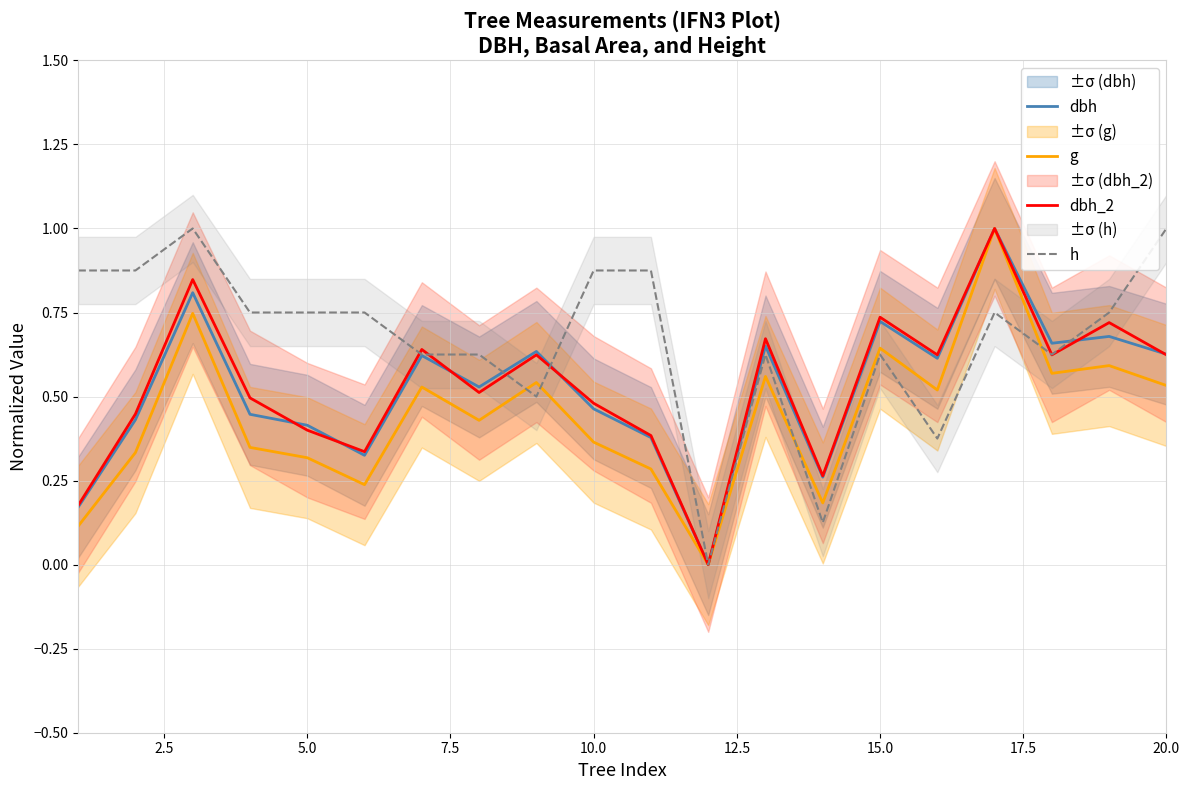

At how many categories does at least one series exceed 0?

19